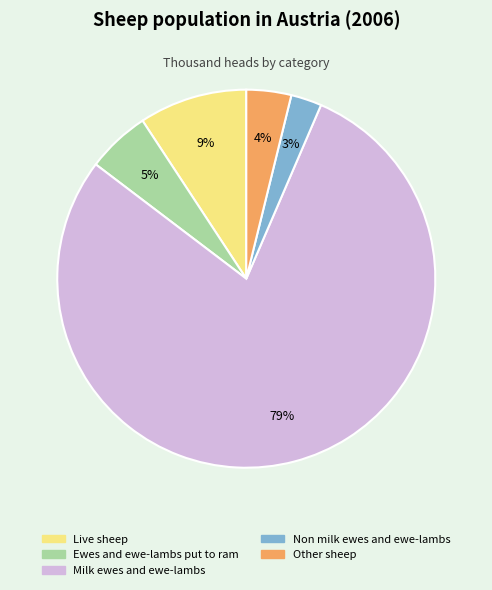

Which slice is the smallest?

Non milk ewes and ewe-lambs